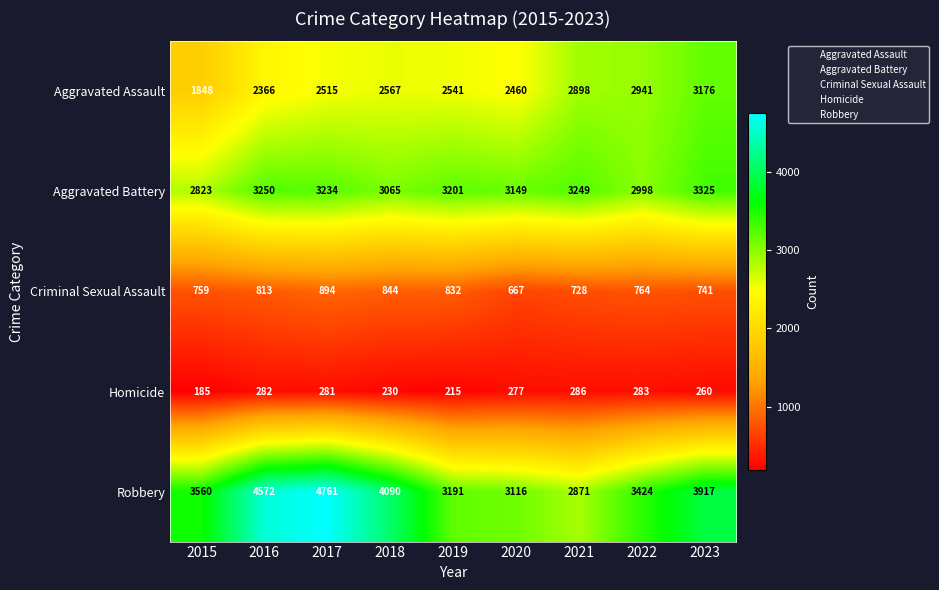

What is the greatest value displayed?

4761